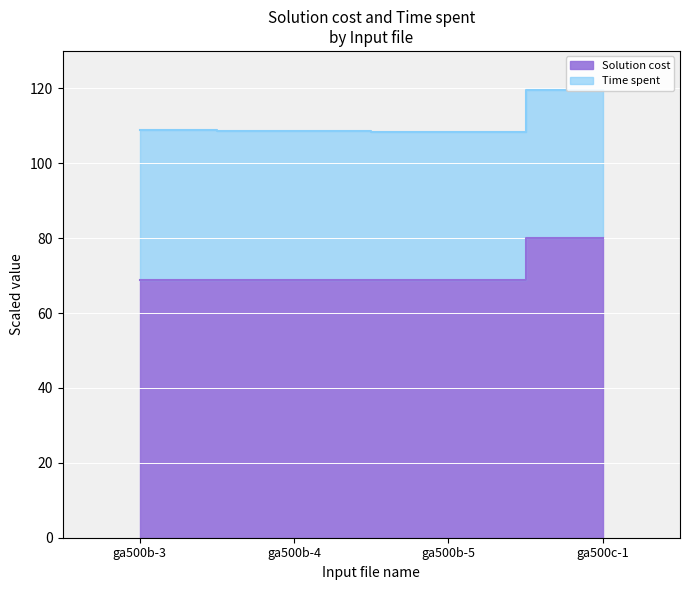

Where is the first local maximum?

ga500b-4